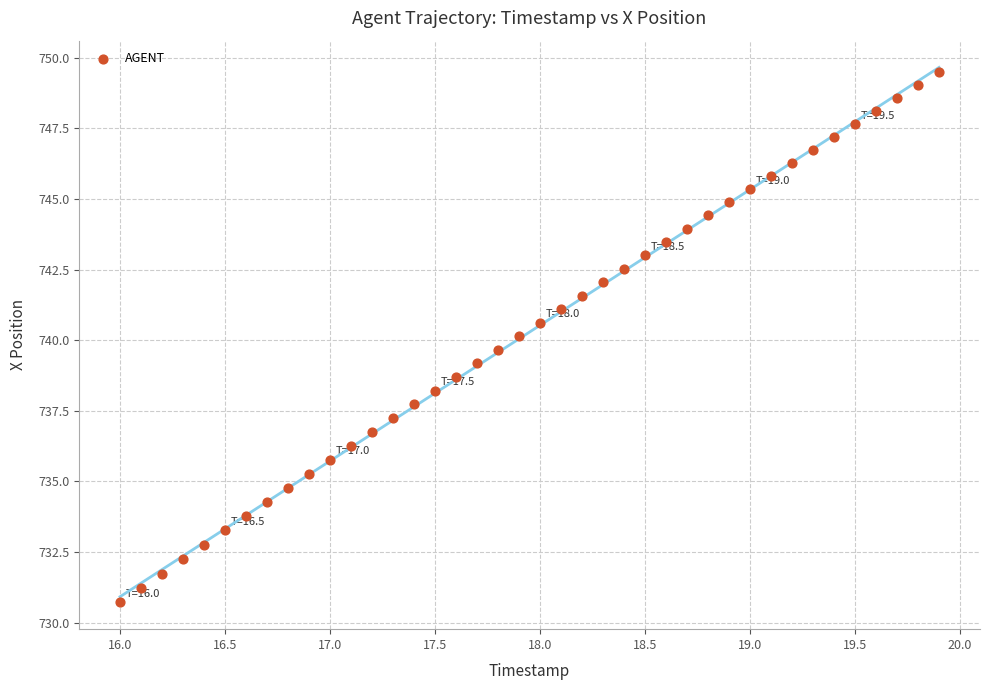

What is the range of Y values (max minus min)?

18.8